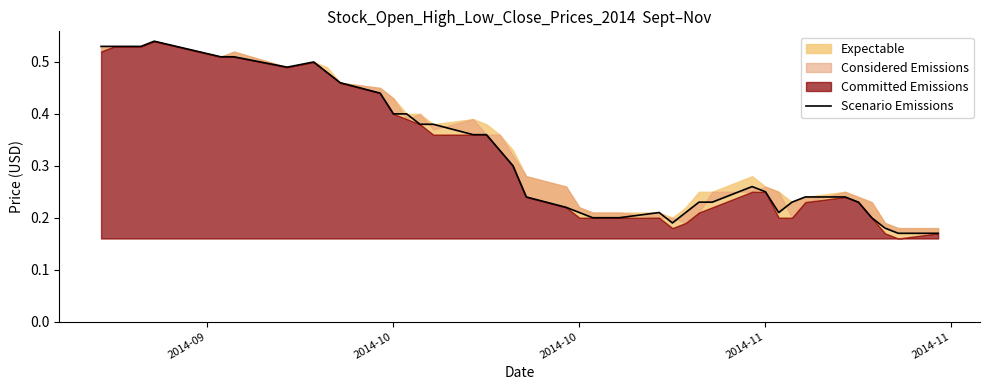

What is the sum of all values?

13.0